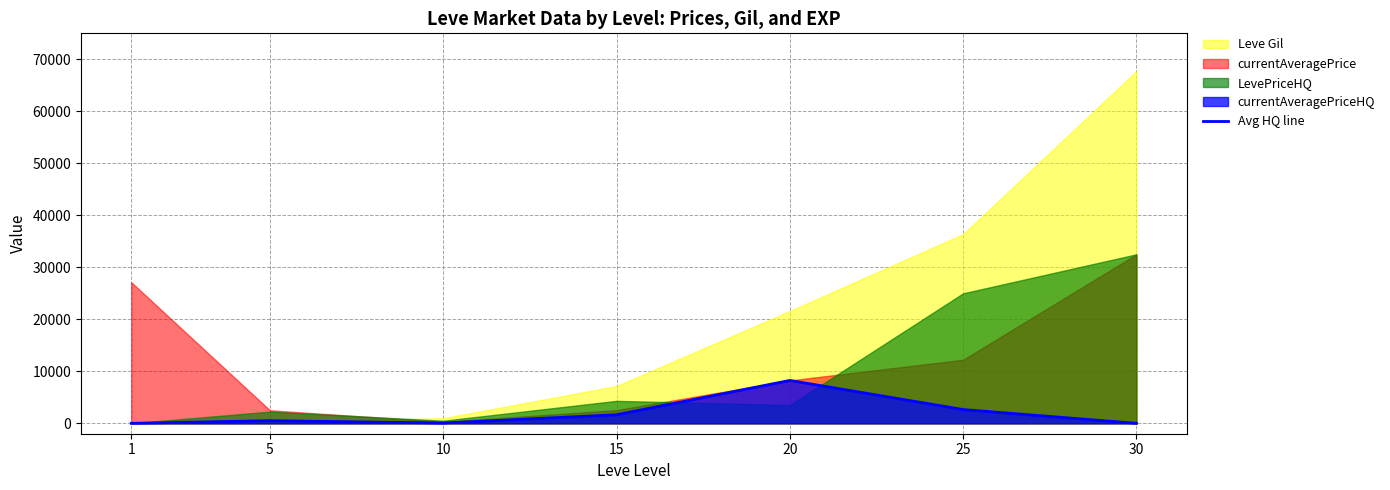

How many lines are shown in the chart?

1